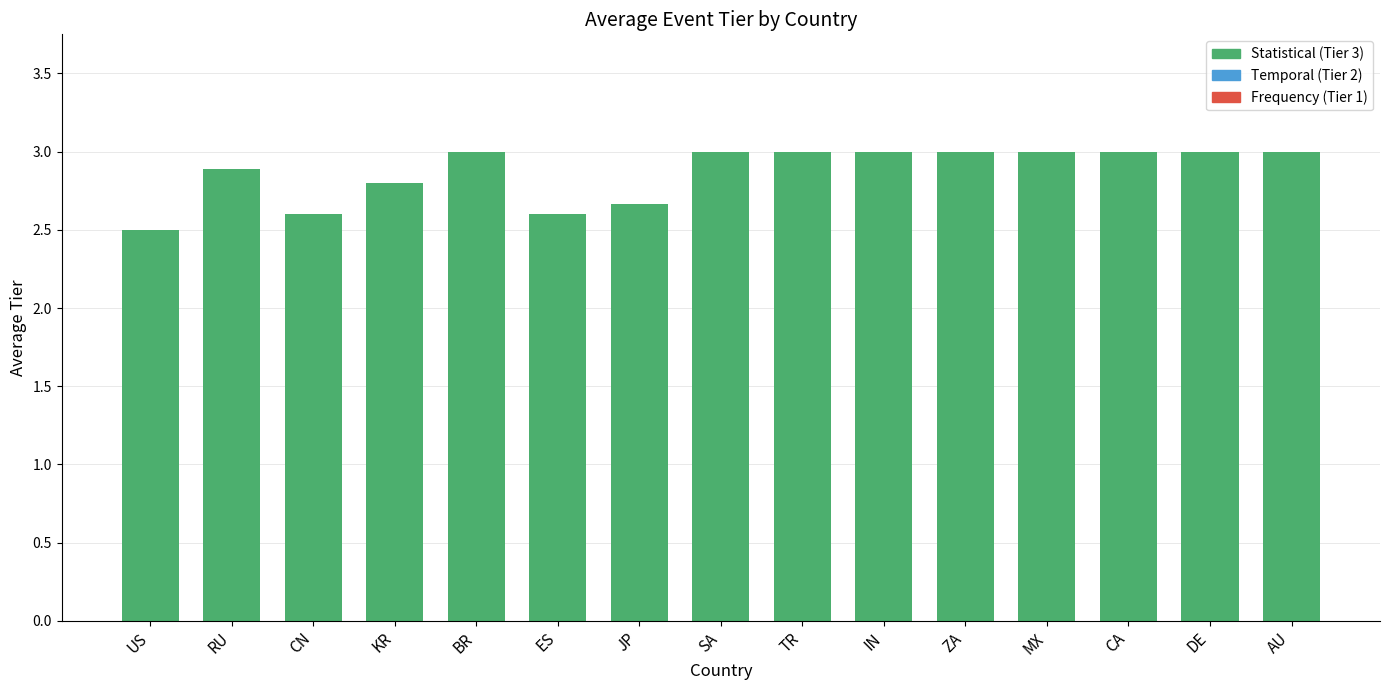

What is the maximum value shown in the chart?

3.0